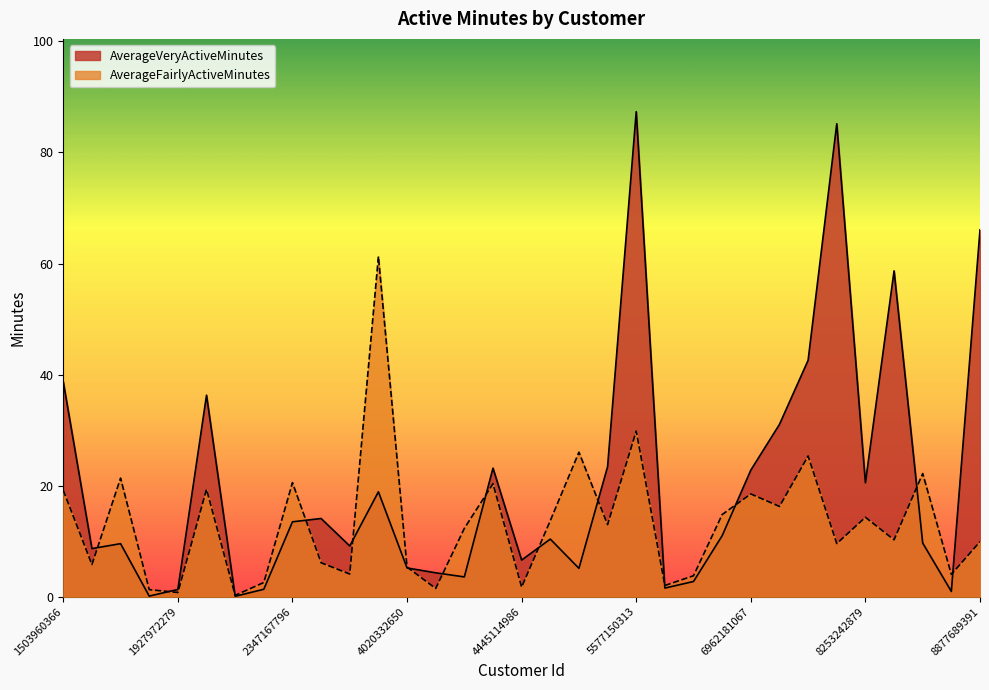

The AverageFairlyActiveMinutes series shows 30.7 at 4388161847. True or false?

False